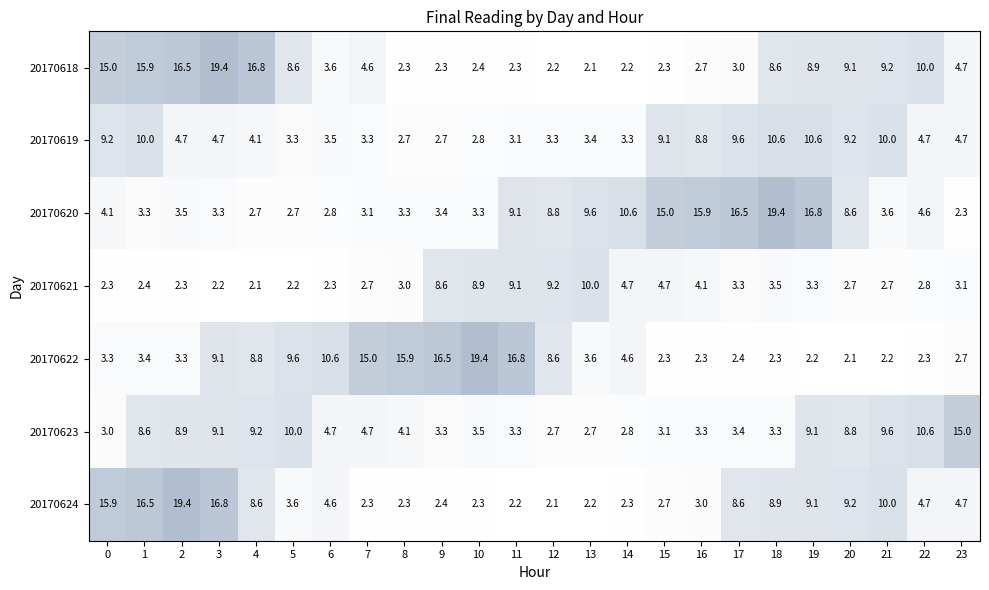

What is the sum of all 20170623 values?

146.8